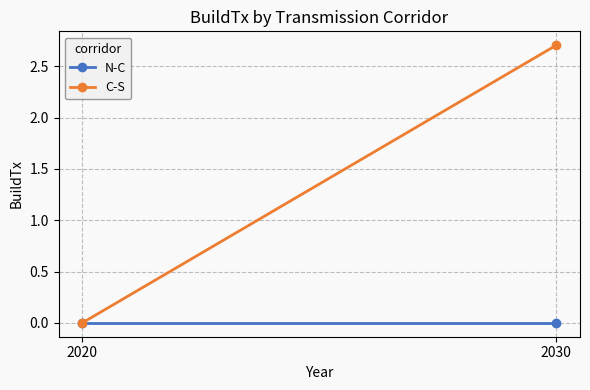

Which series has the widest spread of values?

C-S